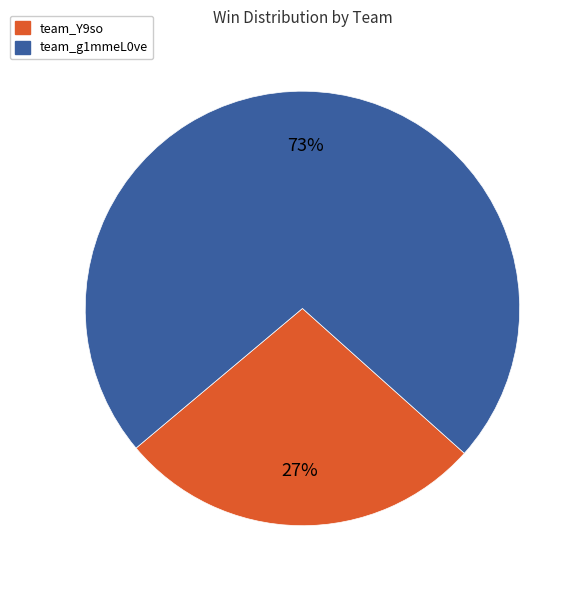

Is it true that team_Y9so is 27% of the pie?

True